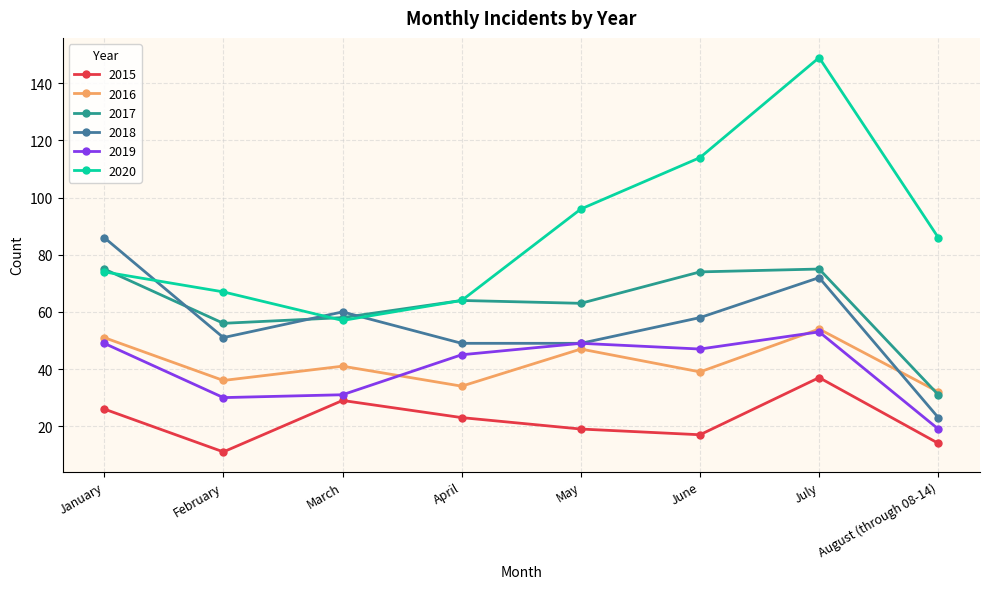

What is the value of the 2017 point at the 1st from the left?

75